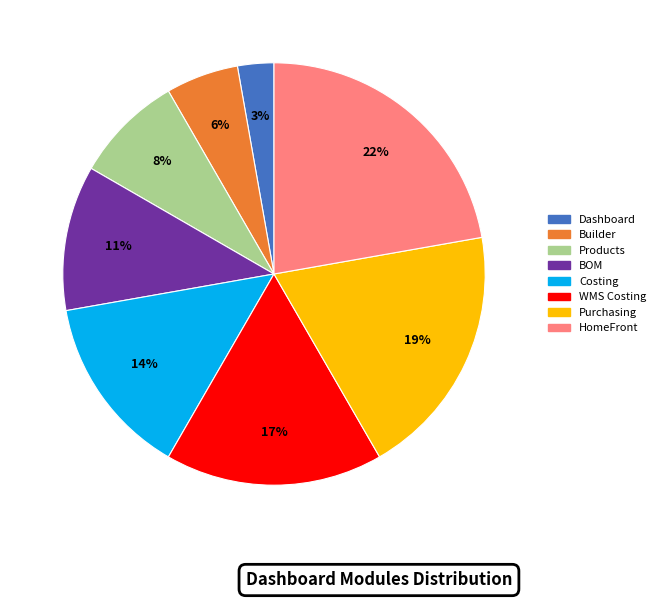

True or false: BOM accounts for 11% of the total.

True